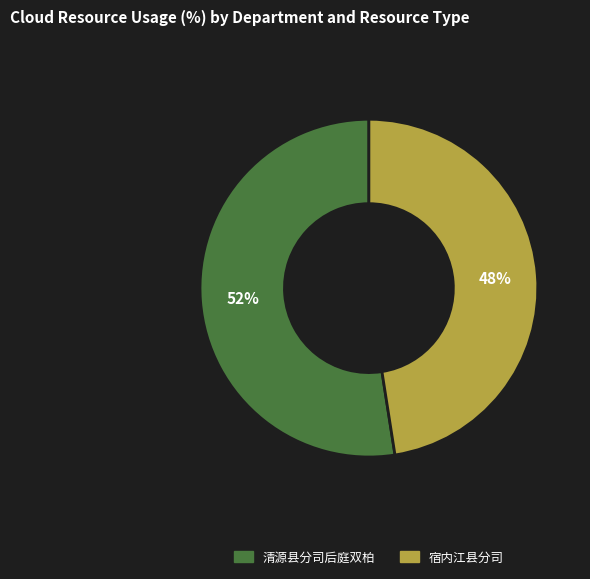

What is the largest slice in the pie chart?

清源县分司后庭双柏